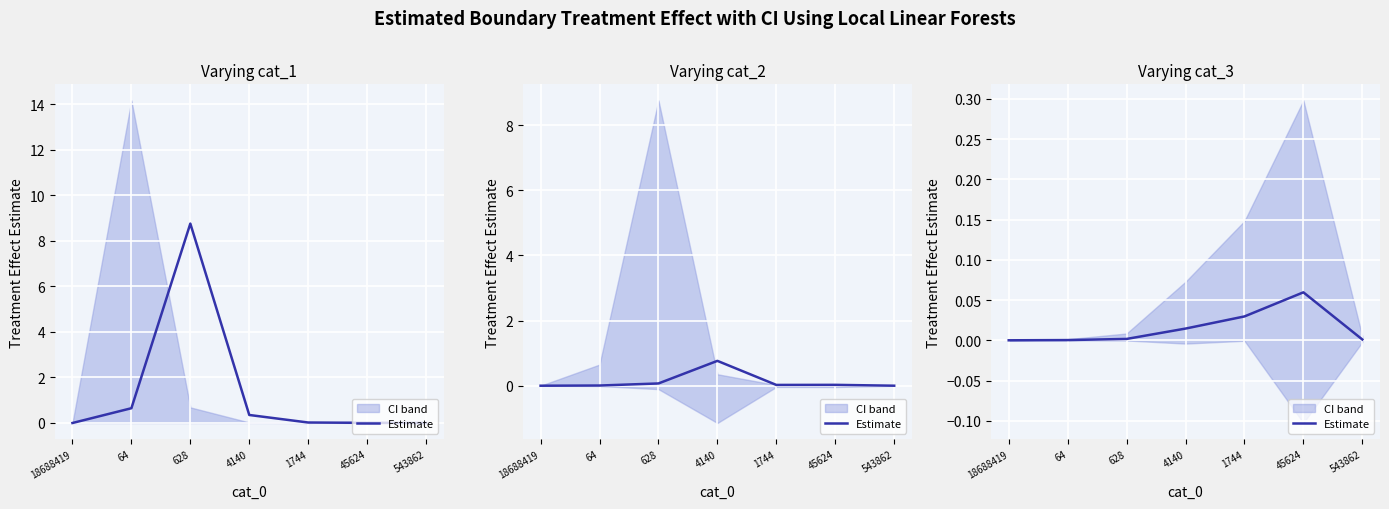

Count the number of data series in this chart.

1